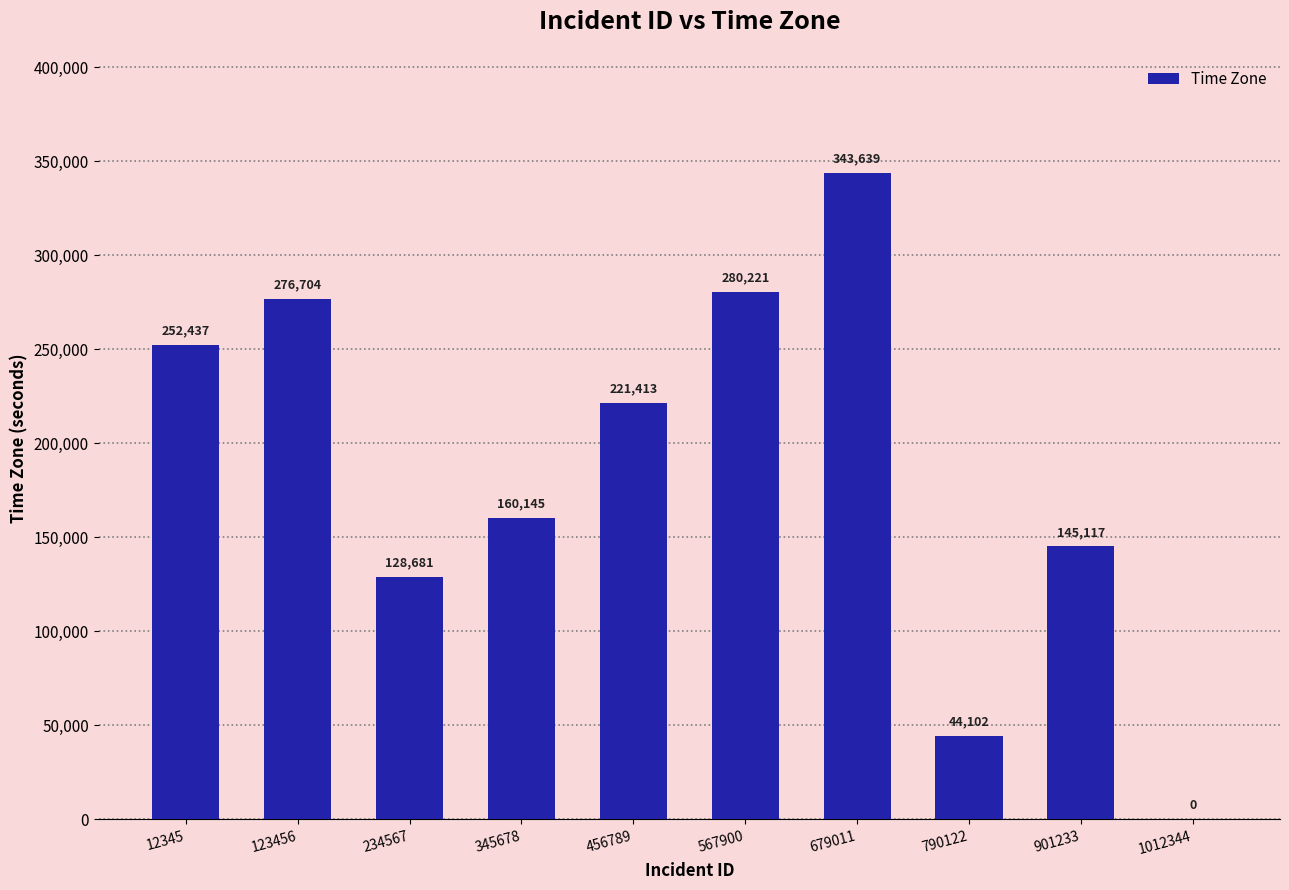

Where is the data nearest to the value 171819?

345678